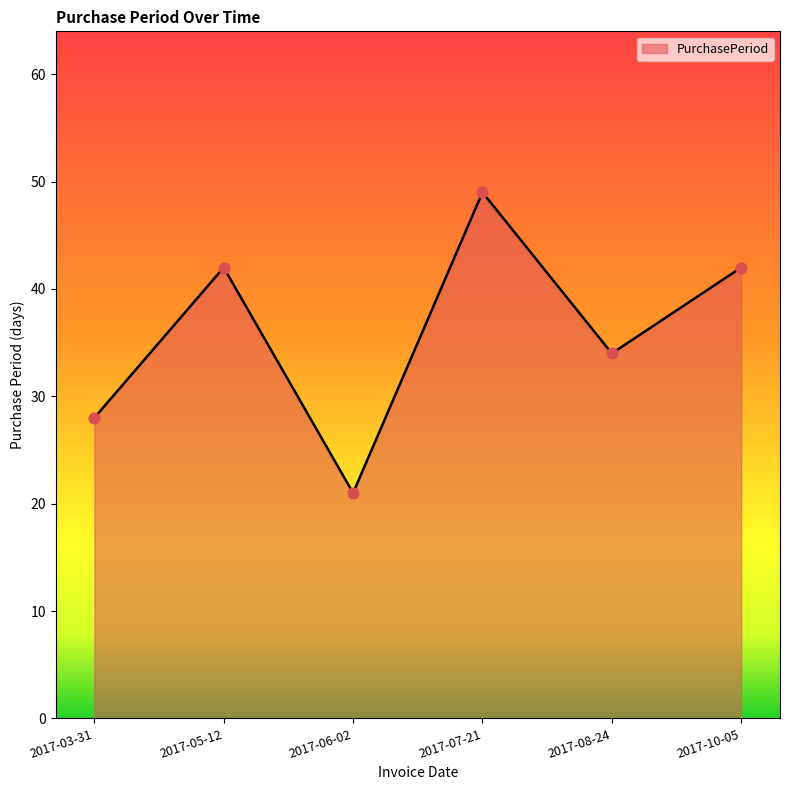

Between 2017-05-12 and 2017-08-24, which is larger?

2017-05-12